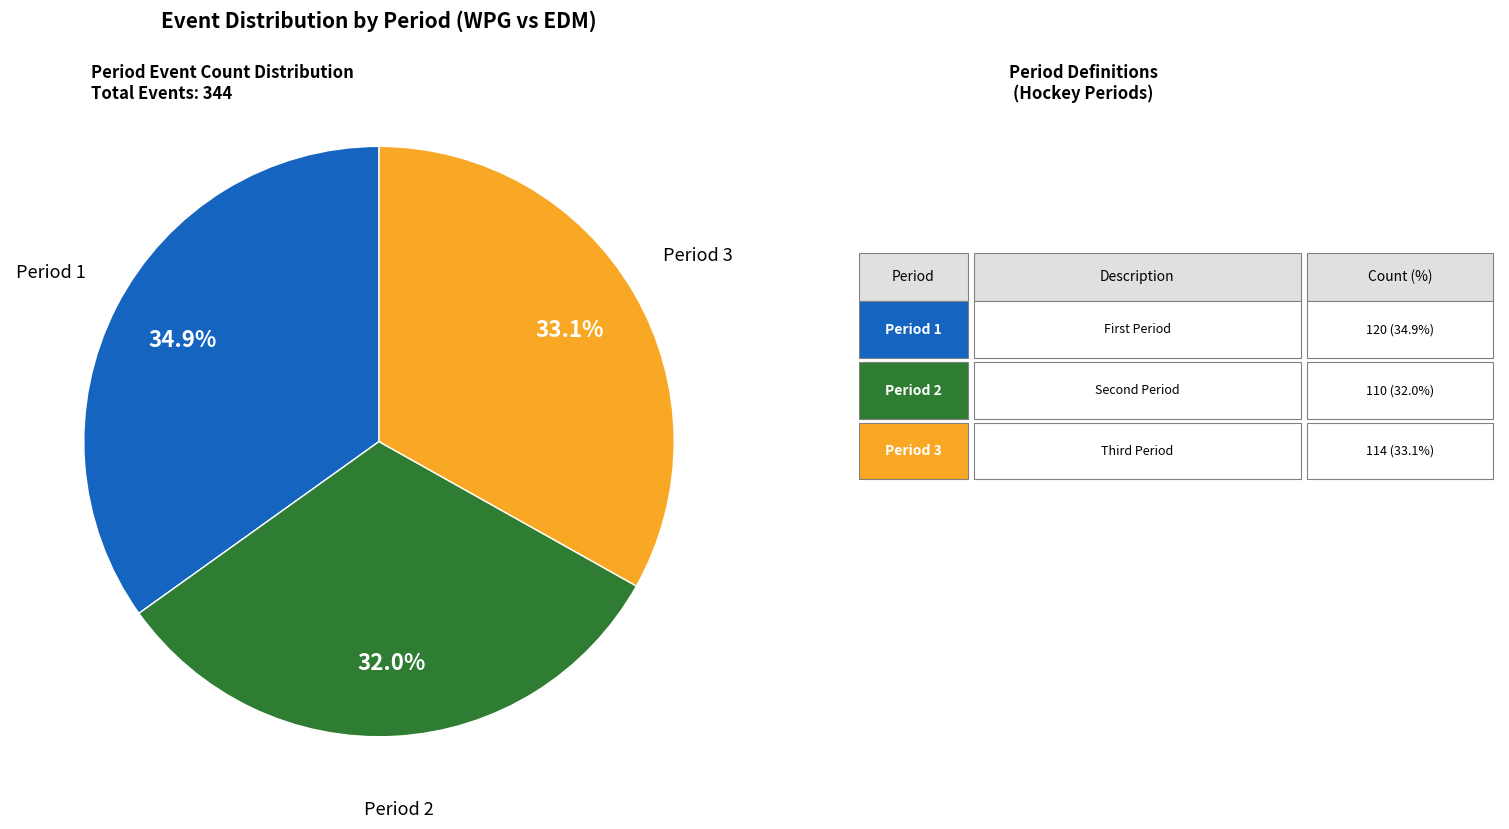

Is there any slice that represents more than half of the pie?

No